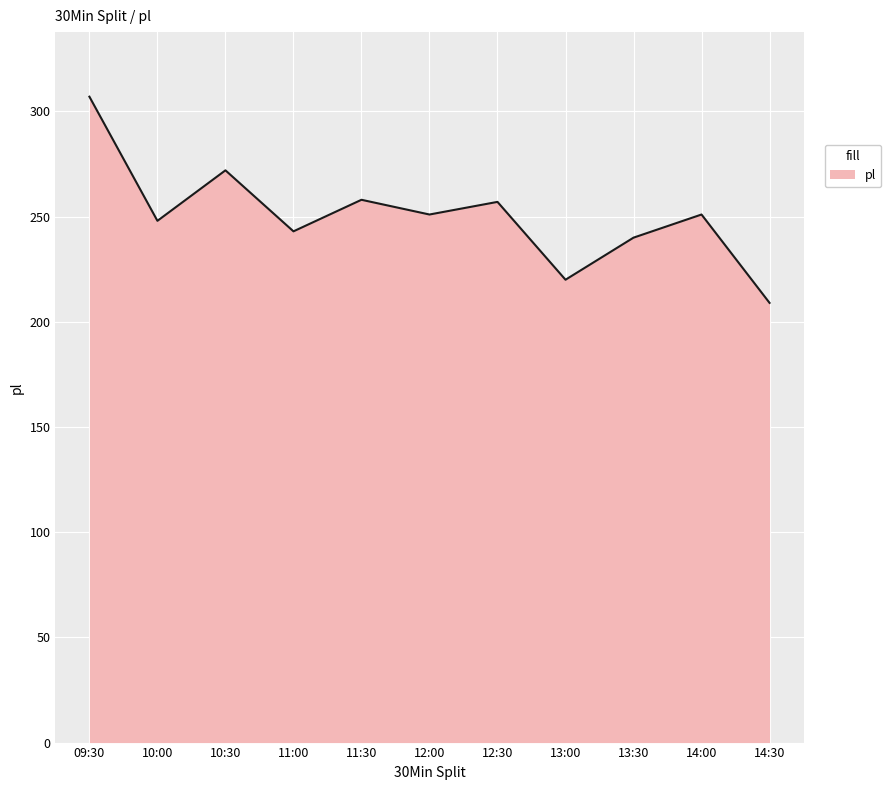

How many interior local peaks (higher than both neighbors) does the data have?

4